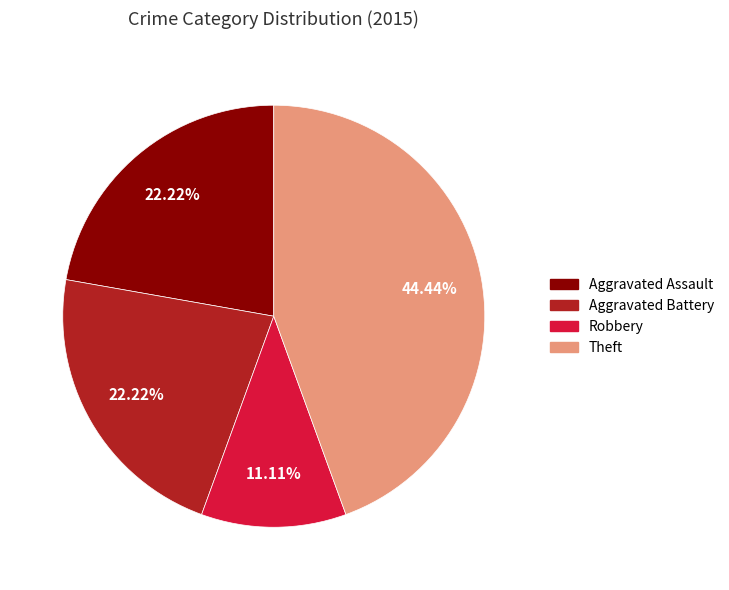

Is there any slice that represents more than half of the pie?

No